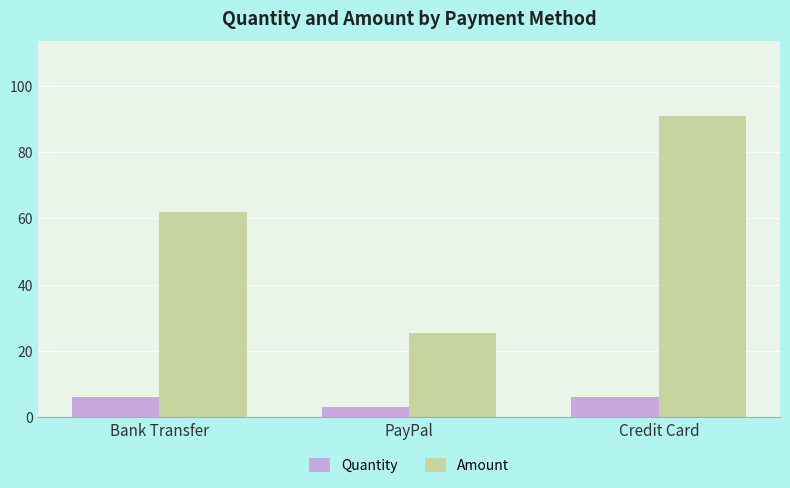

What is the total value across all series at Bank Transfer?

68.0